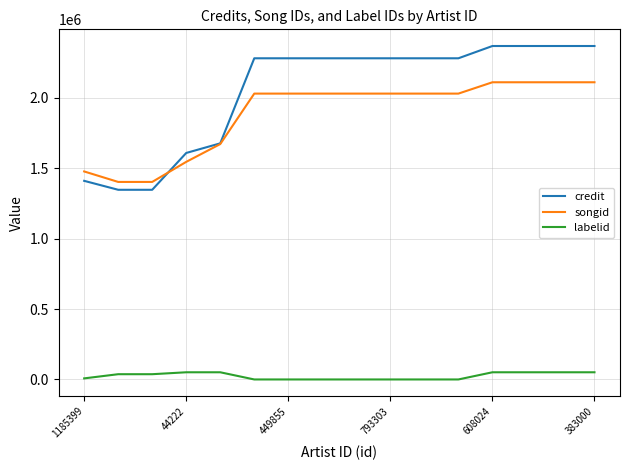

True or false: songid and labelid cross at least once.

False